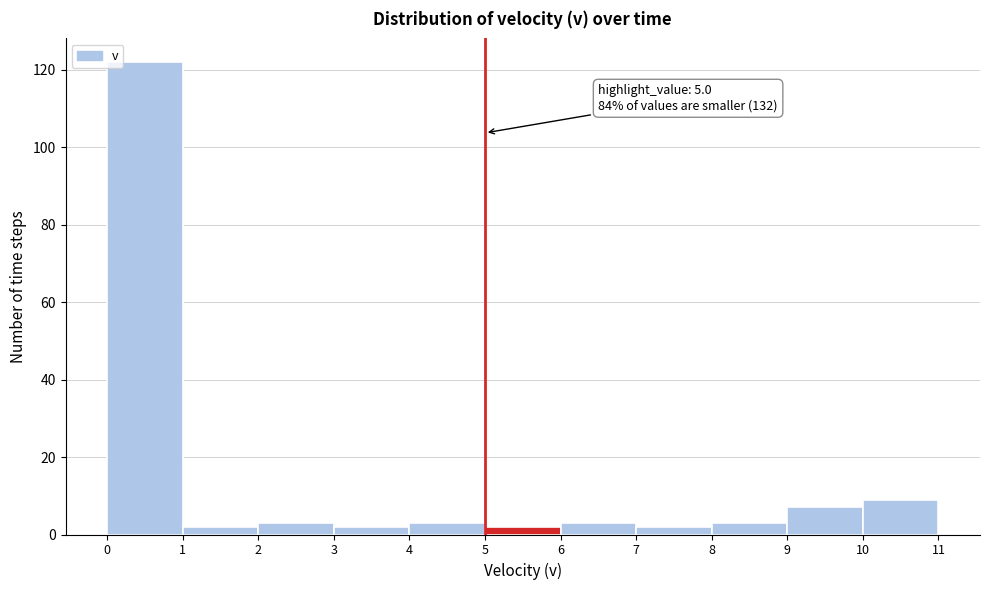

Over which range of the x-axis is the bar tallest?

0 to 1